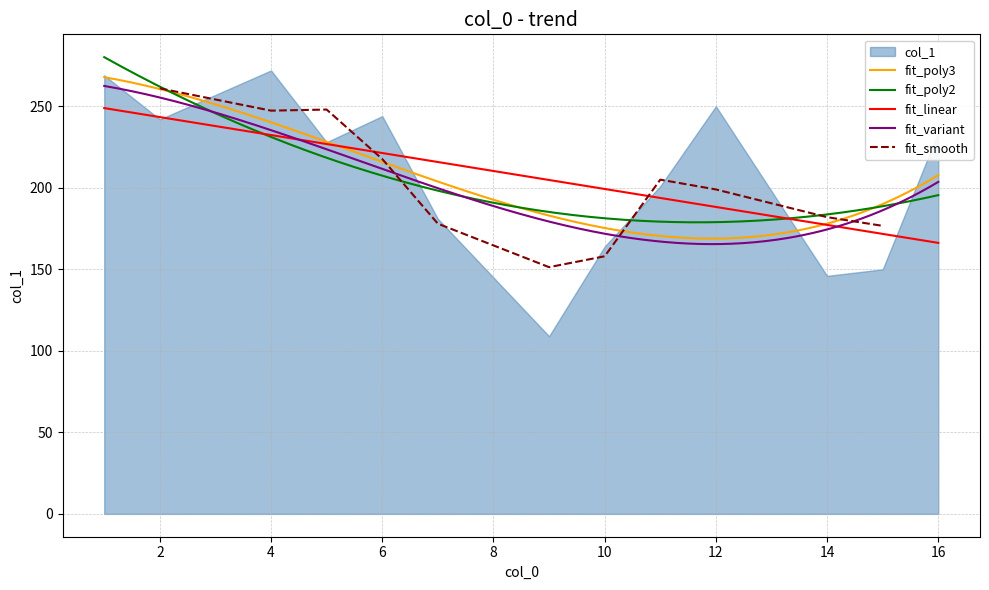

What is the maximum value shown in the chart?

272